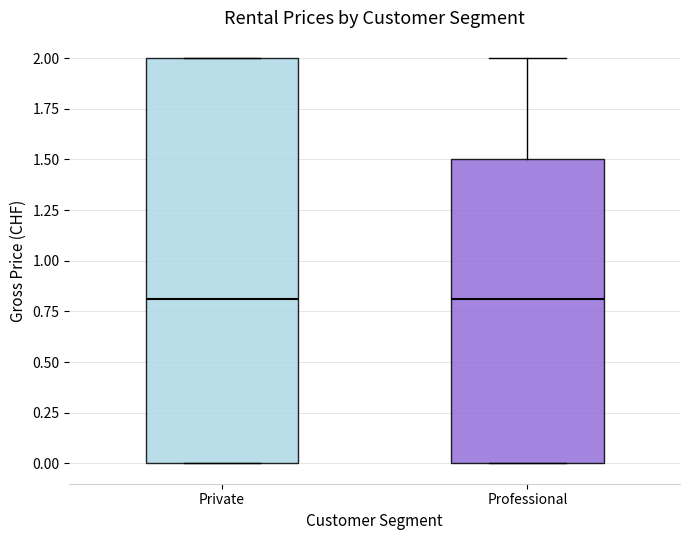

Reading left to right, read every box against the y-axis: the position of its median line, the range the box covers, and the ends of its whiskers. The values are not printed on the chart, so give them approximately, as read against the axis.

Private: median 0.8, box 0.0 to 2.0, whiskers 0.0 to 2.0
Professional: median 0.8, box 0.0 to 1.5, whiskers 0.0 to 2.0